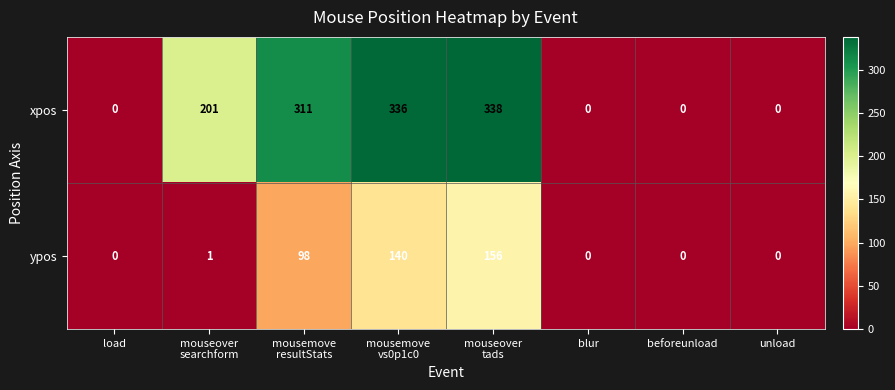

How many distinct data groups are displayed?

2